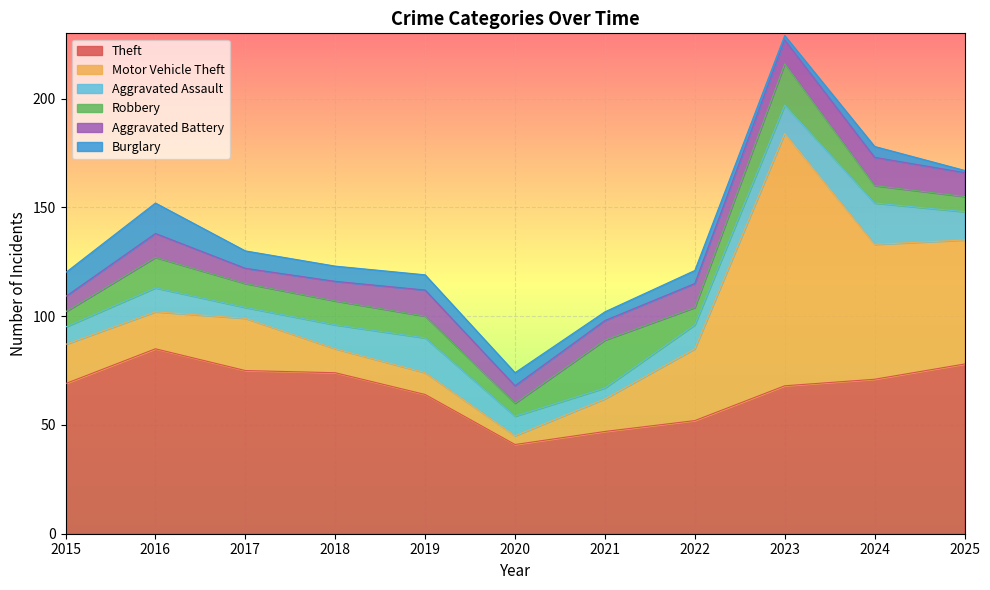

Is it true that Theft equals 85 at 2016?

True